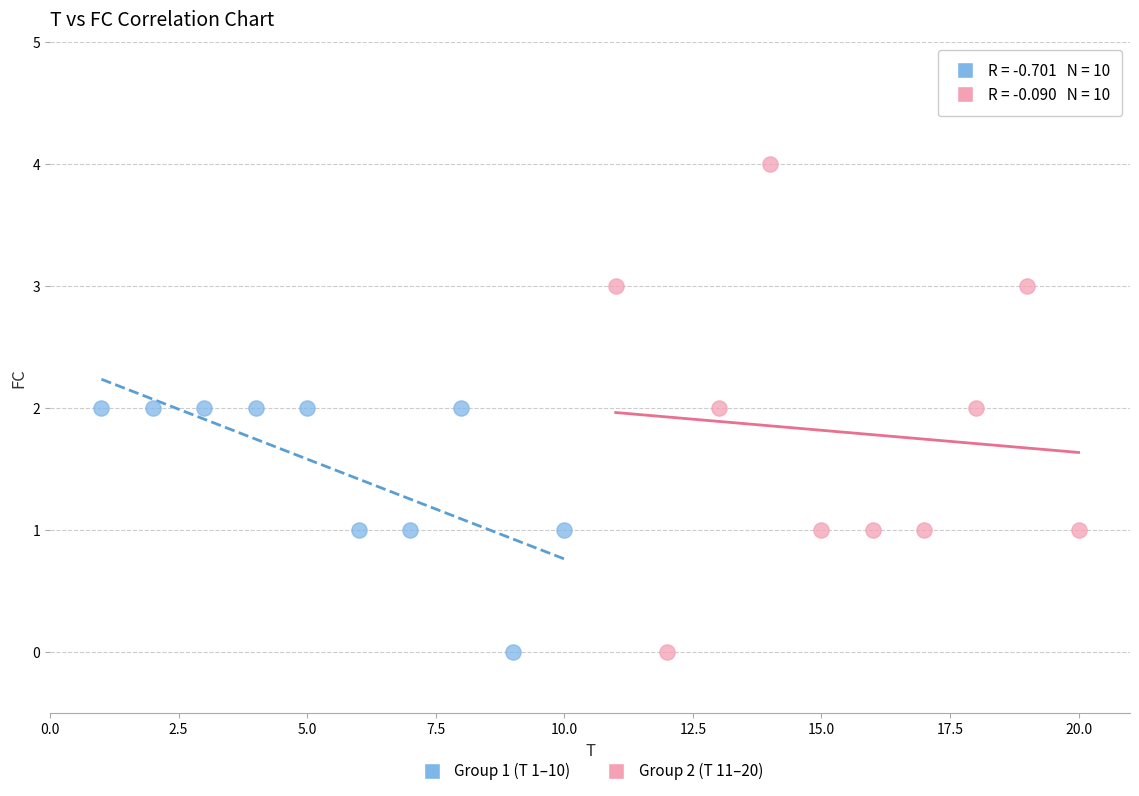

Which series has the largest Y range (max minus min)?

Group 2 (T 11–20)